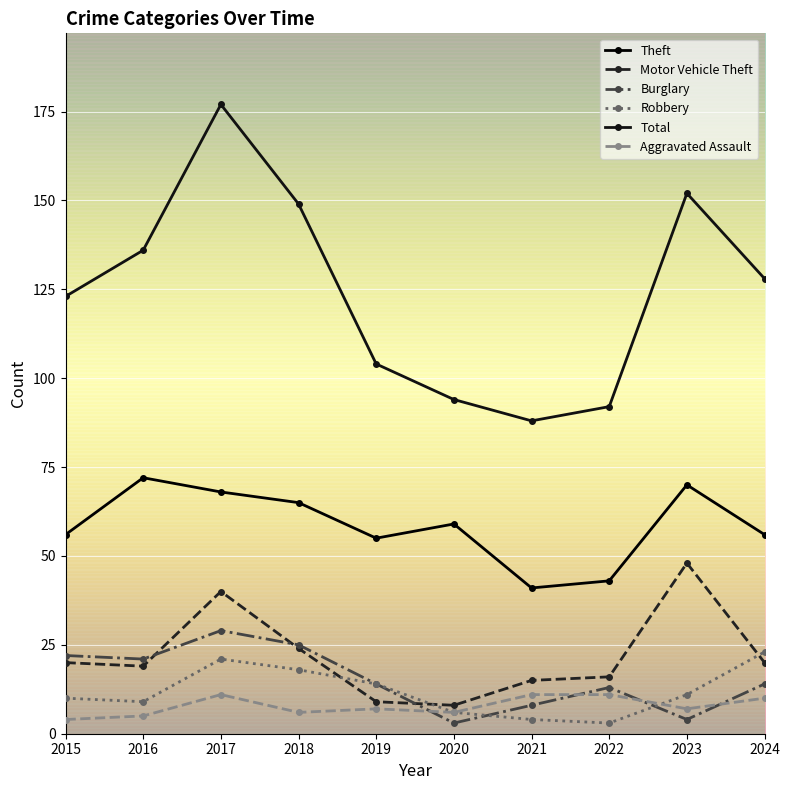

True or false: Aggravated Assault and Total cross at least once.

False